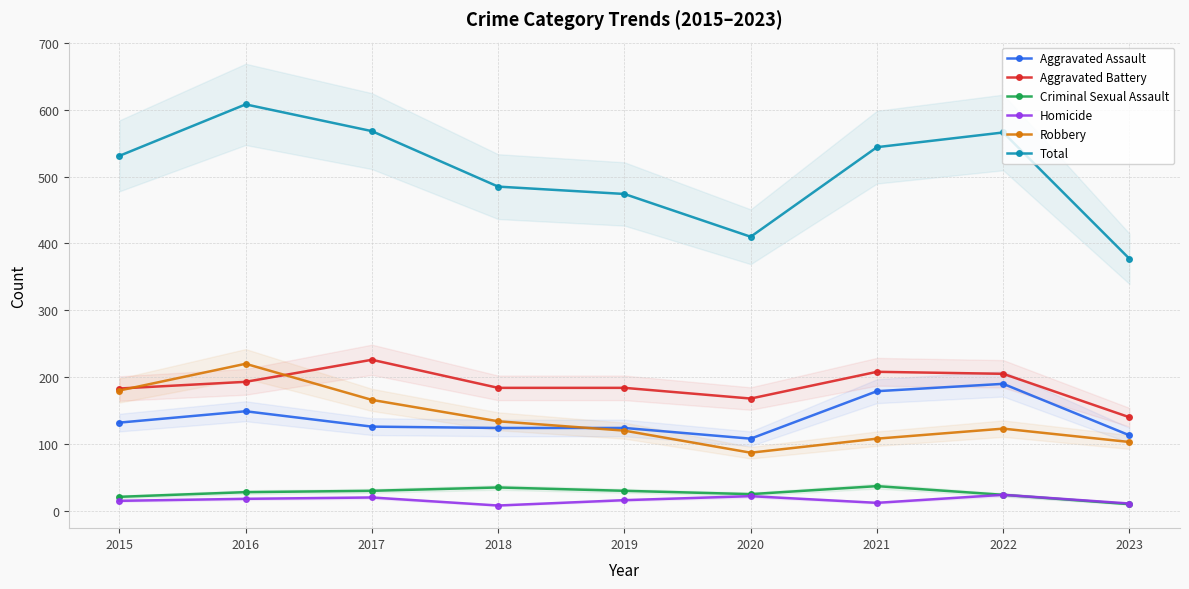

What value does the Criminal Sexual Assault series have at 2015, to the nearest 5?

20